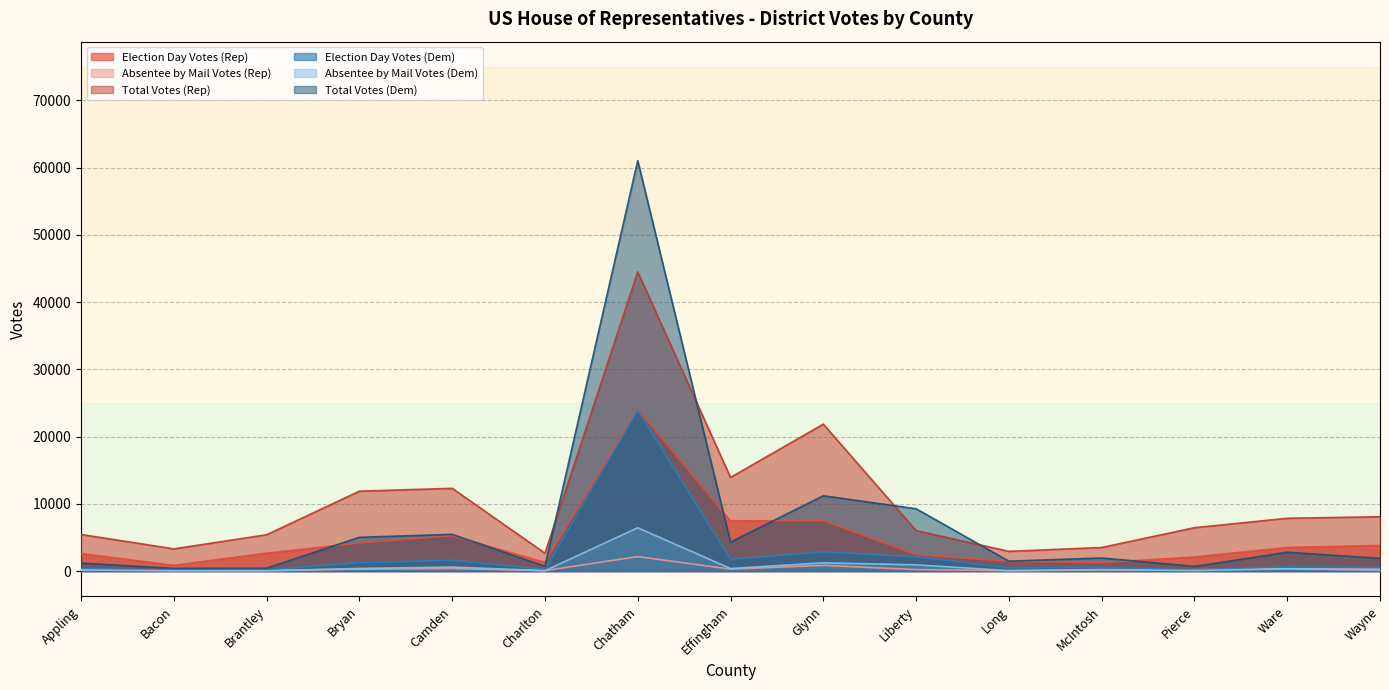

The Election Day Votes (Dem) series shows 659 at Long. True or false?

False